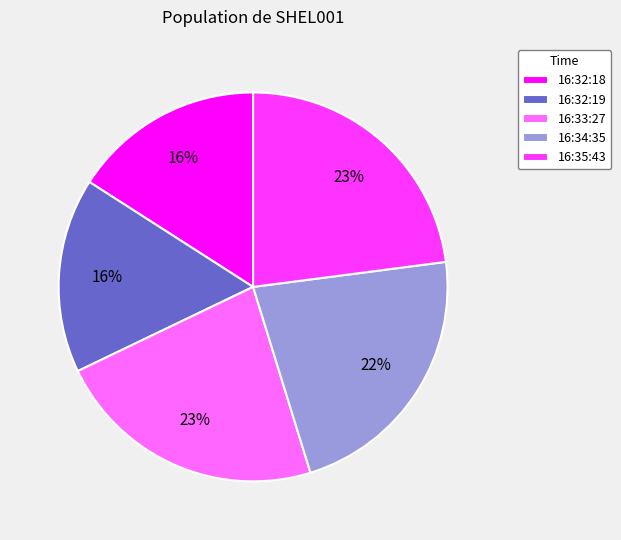

Does 16:32:18 account for over 50% of the chart?

No